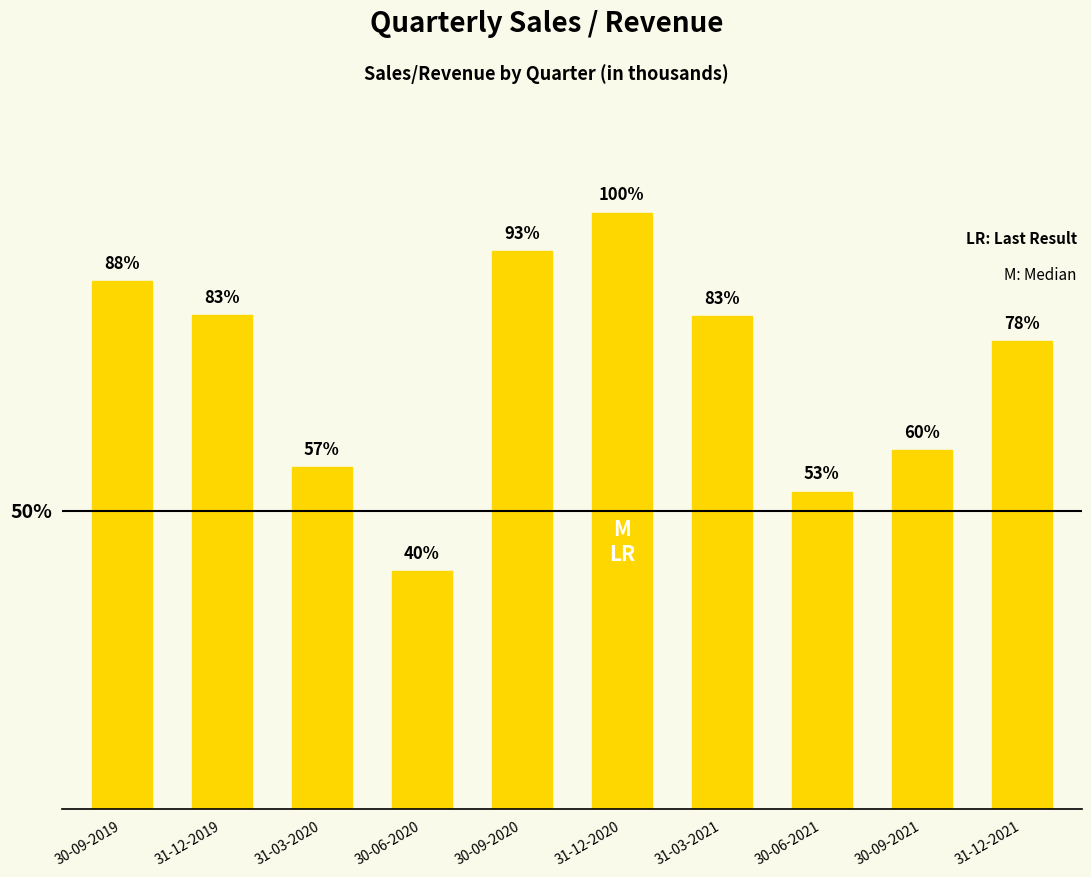

How many categories are shown in the chart?

10